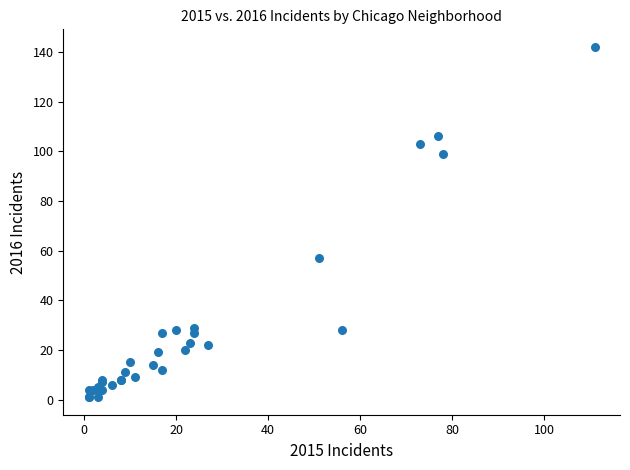

What Y value in the scatter plot is closest to 71?

57